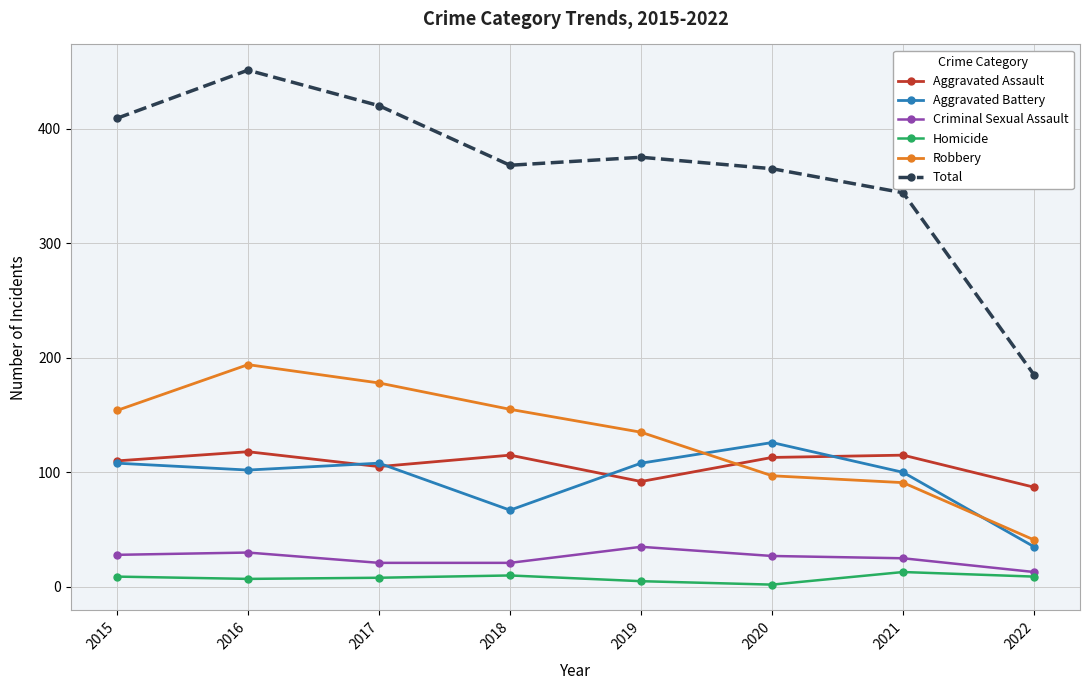

The value of Aggravated Battery at 2019 is 25. True or false?

False